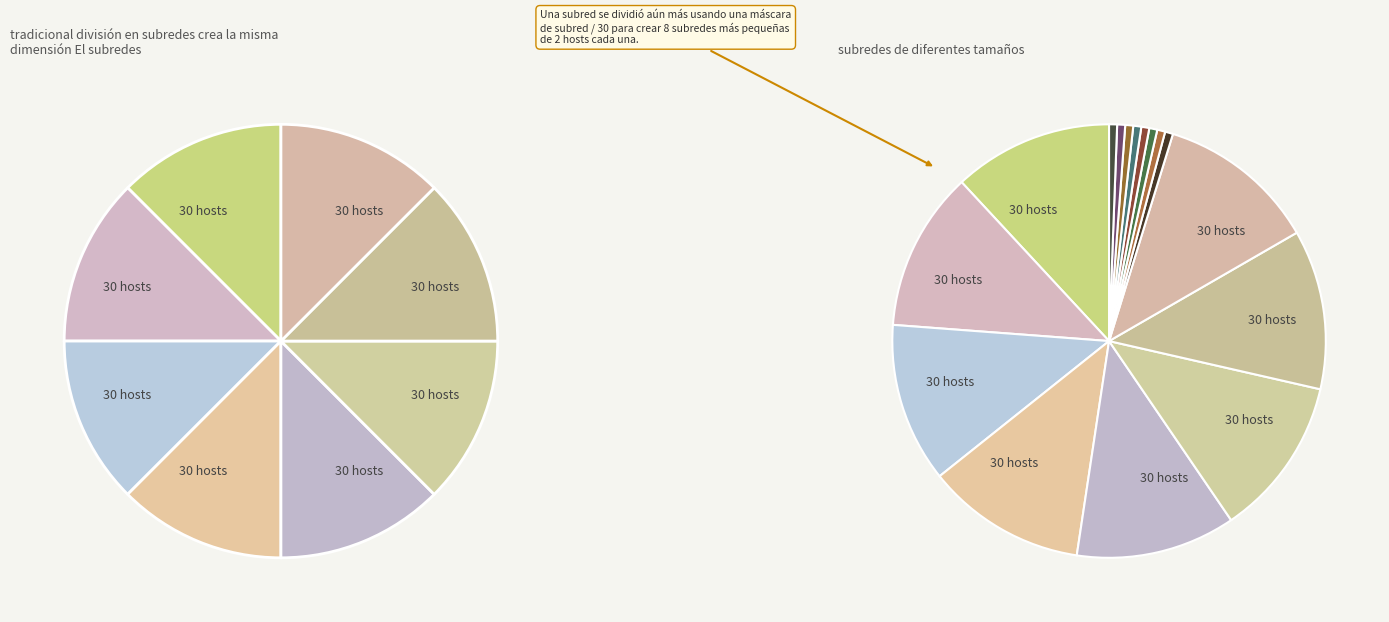

Is it true that 63/25/38 MVA 110/20/10 kV is 76% of the pie?

False